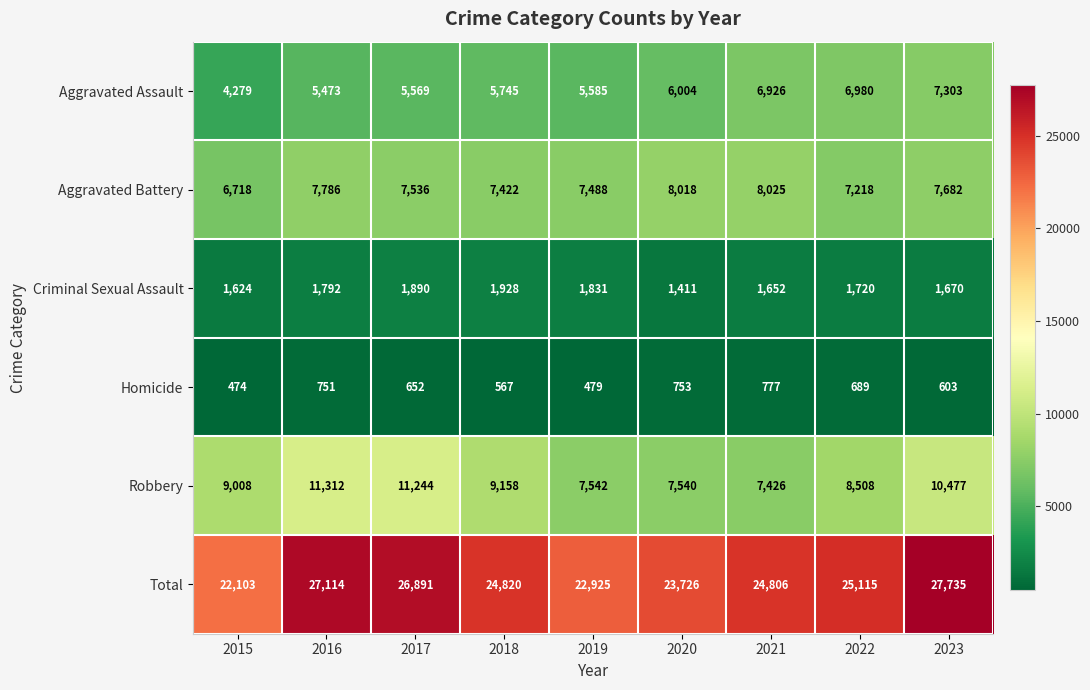

True or false: Robbery has a value of 19107 at 2016.

False